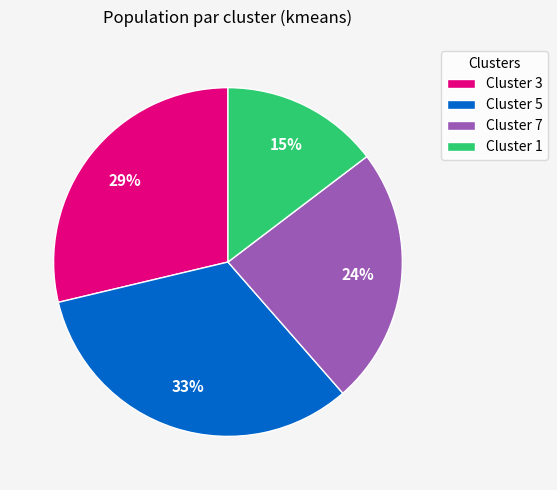

Which slice is the smallest?

Cluster 1